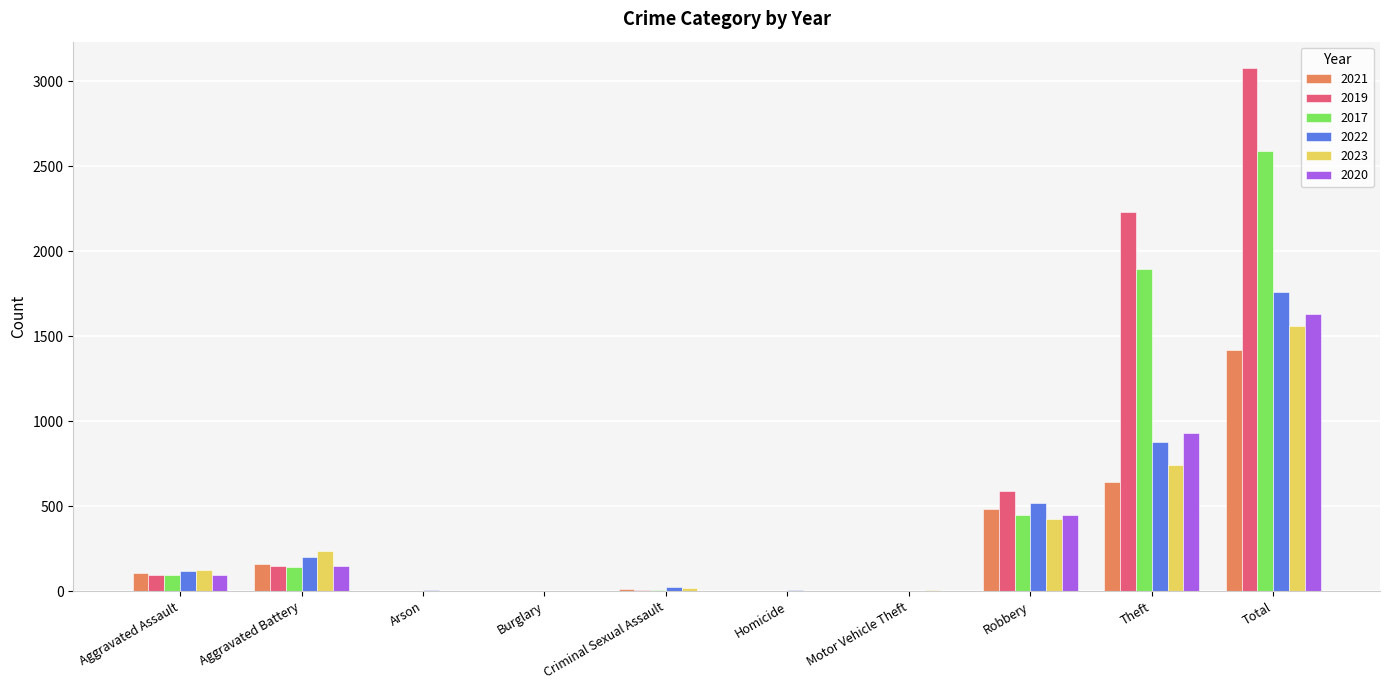

What is the average value of the 2019 series?

616